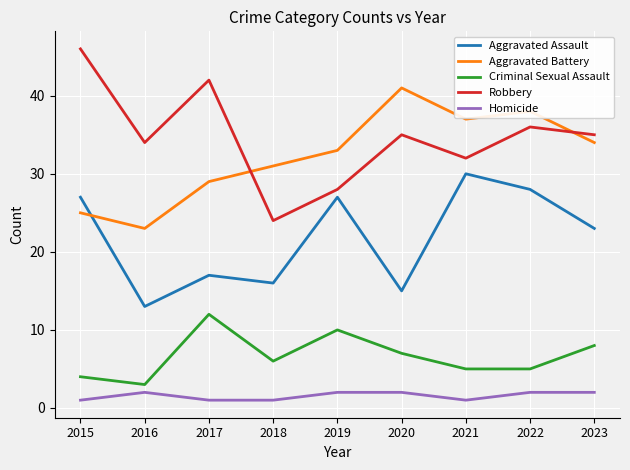

True or false: Aggravated Assault has a value of 16 at 2018.

True